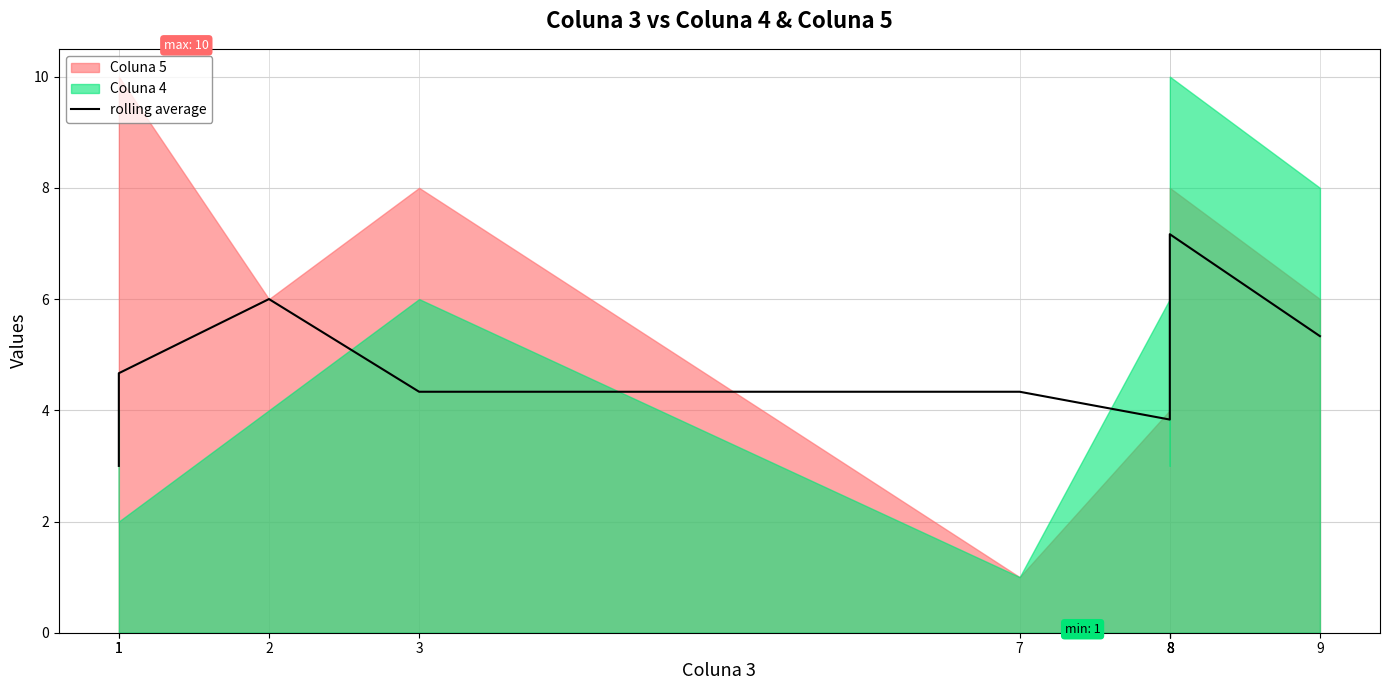

Does the chart have visible grid lines?

Yes